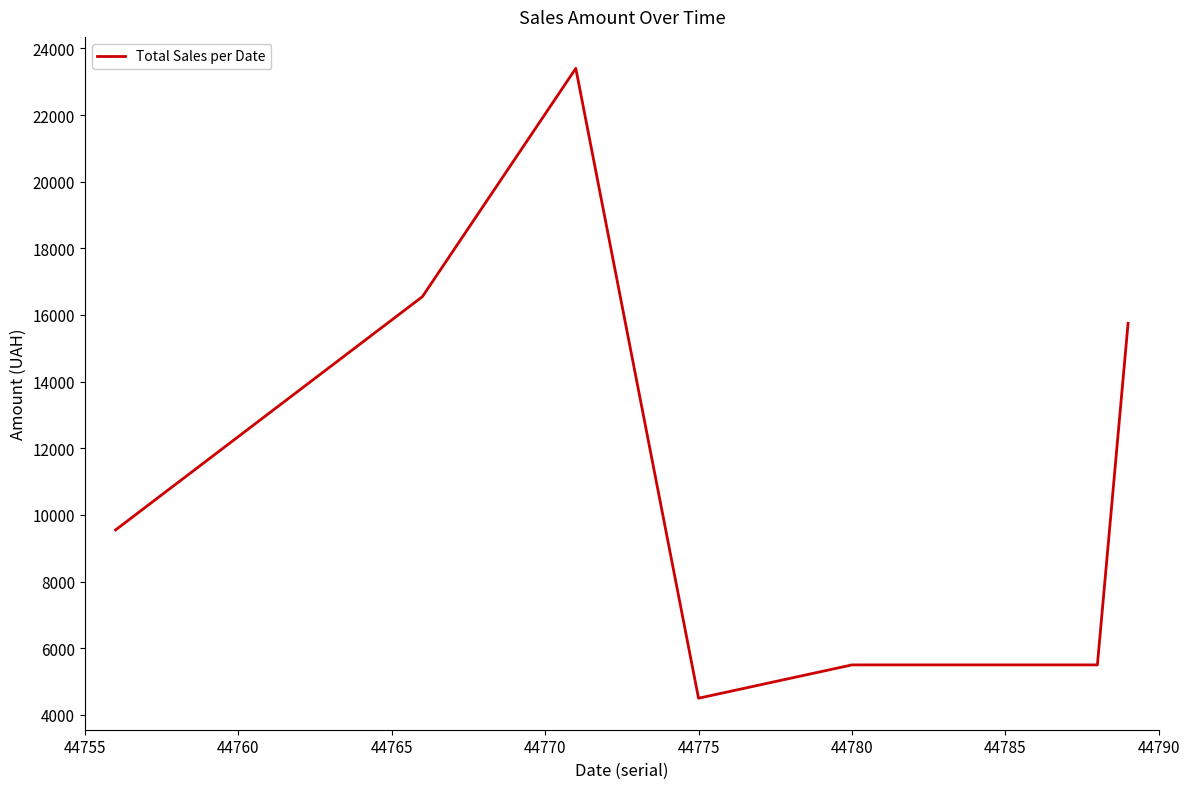

Reading left to right, what are all the values shown in this chart?

9550	16550	23400	4500	5500	5500	5500	15750